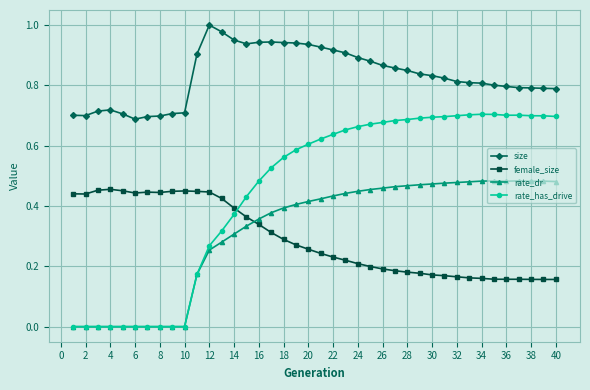

Which series has the largest total across all categories?

size